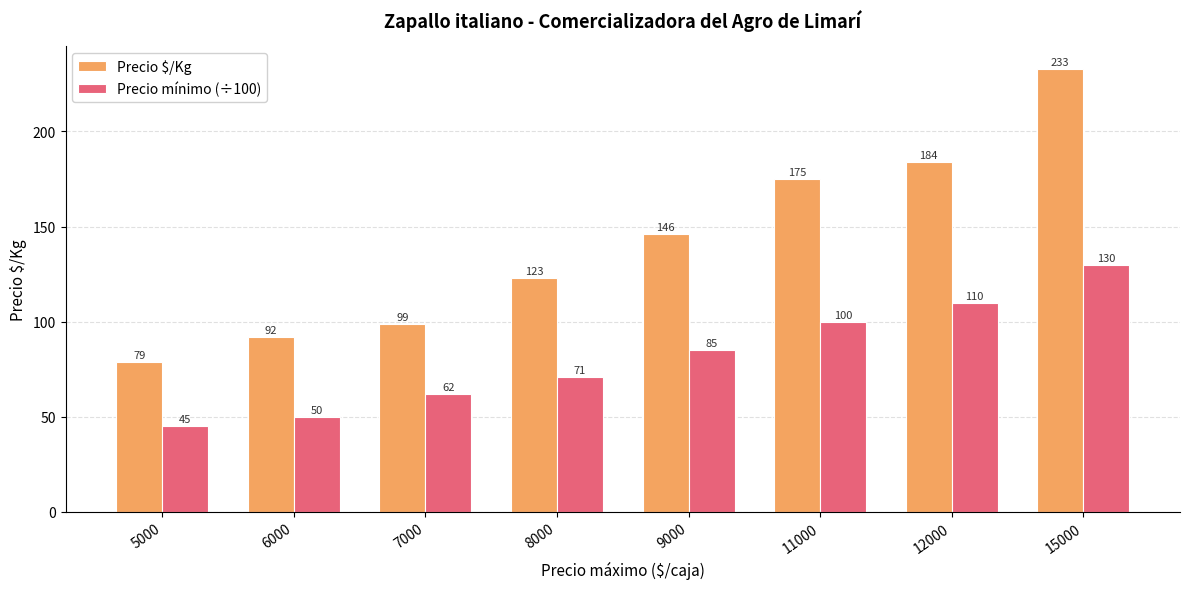

How many bars are there in total?

16